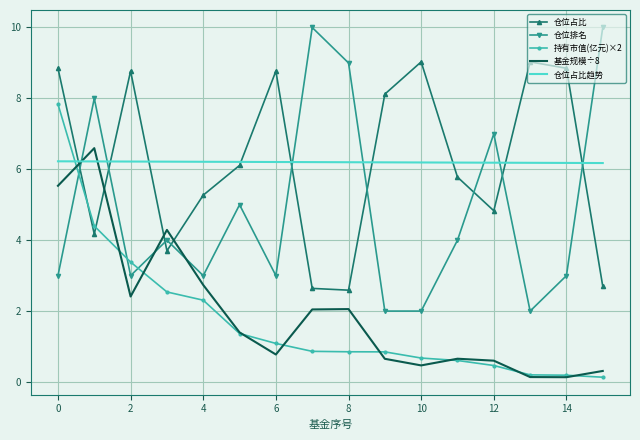

How many interior local valleys does the 基金规模÷8 series have?

4